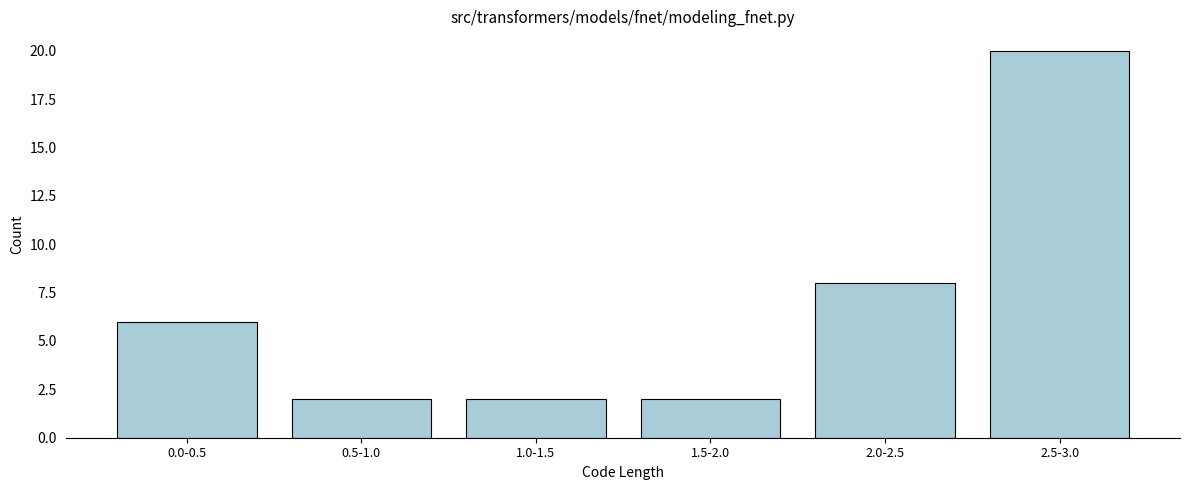

Reading left to right, list all the values displayed in this chart.

0.0-0.5=6	0.5-1.0=2	1.0-1.5=2	1.5-2.0=2	2.0-2.5=8	2.5-3.0=20